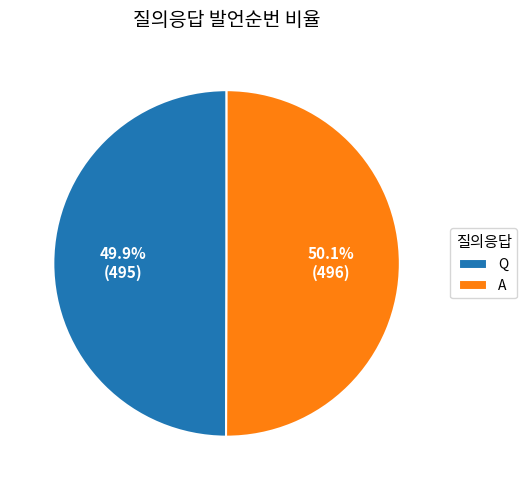

Is there a majority slice in this chart?

Yes